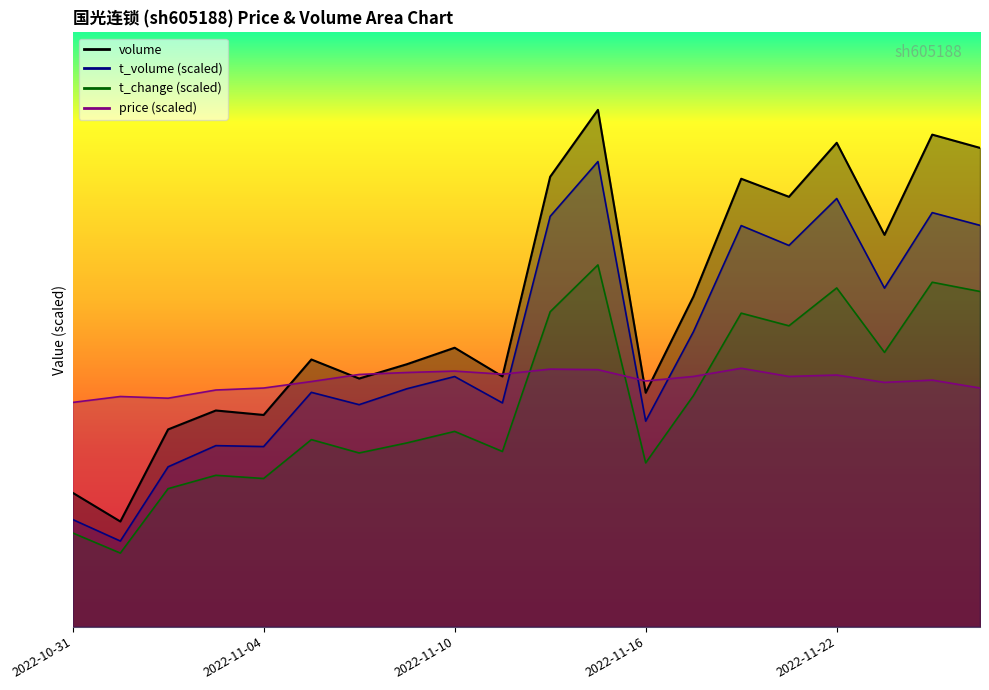

What is the value of the price point at the 12th from the left?

95233.2